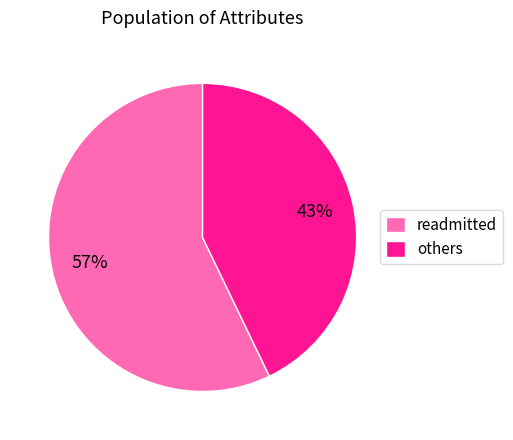

How many segments does this pie chart have?

2